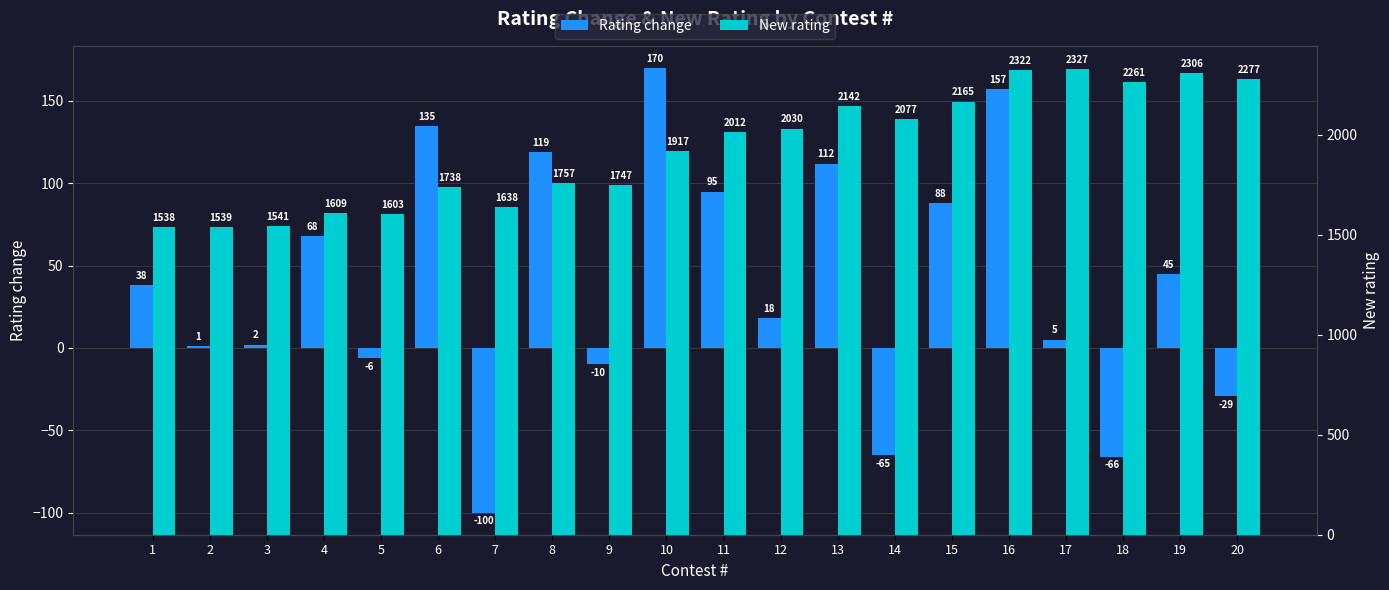

What is the difference between the New rating values at 1 and 20?

739